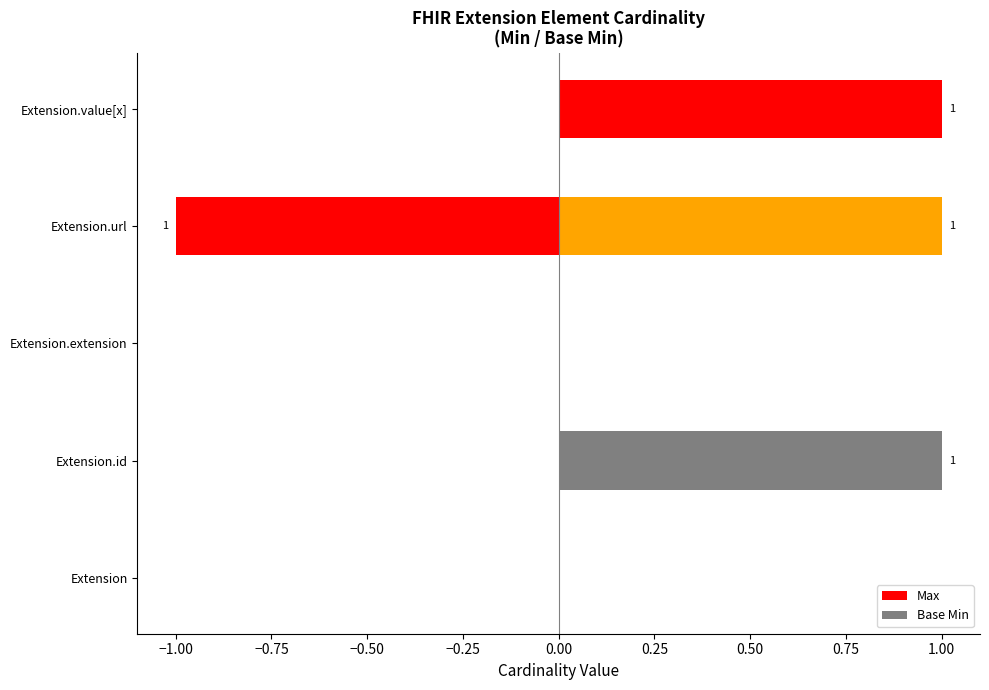

Which series has the largest total across all categories?

Min